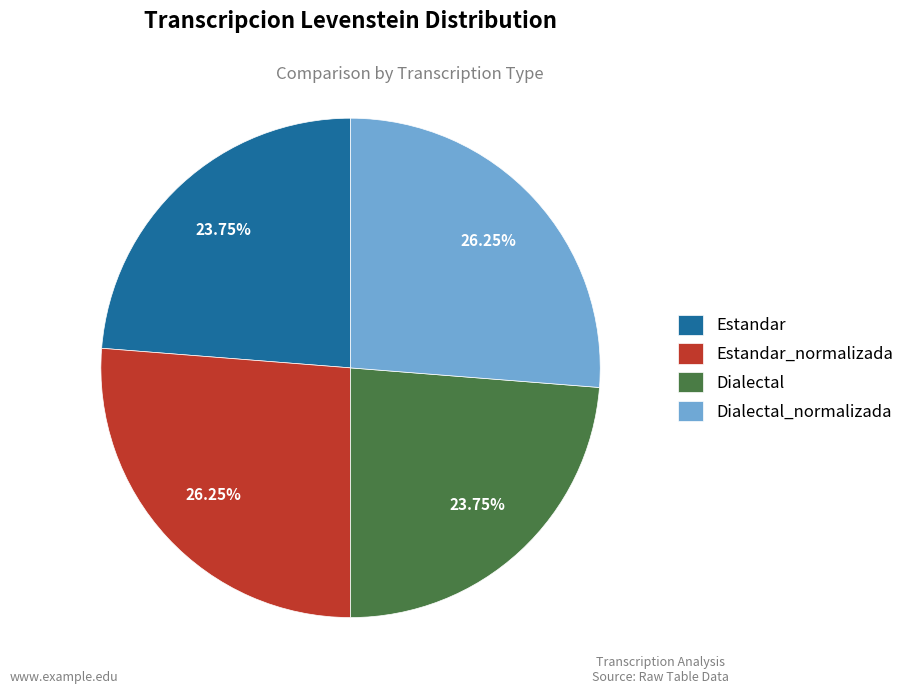

Does Dialectal account for over 50% of the chart?

No